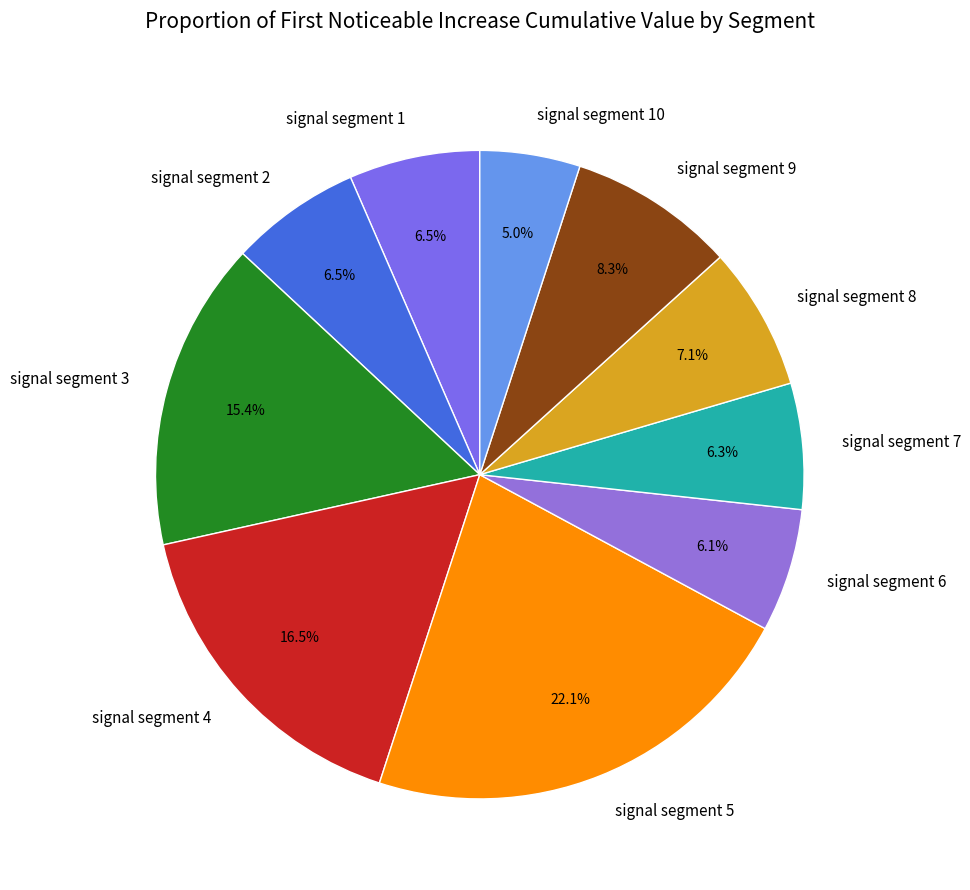

How much of the chart is everything except signal segment 1?

93.5%